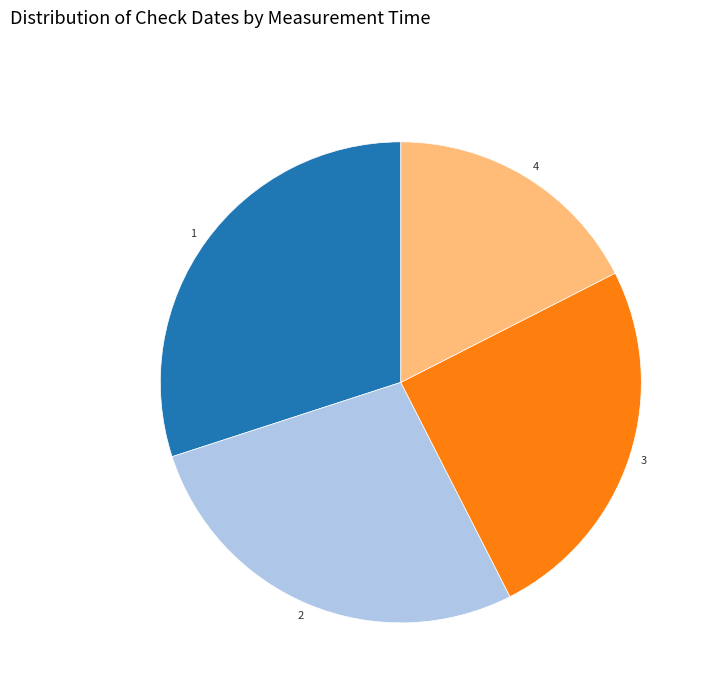

Which slice is the smallest?

4